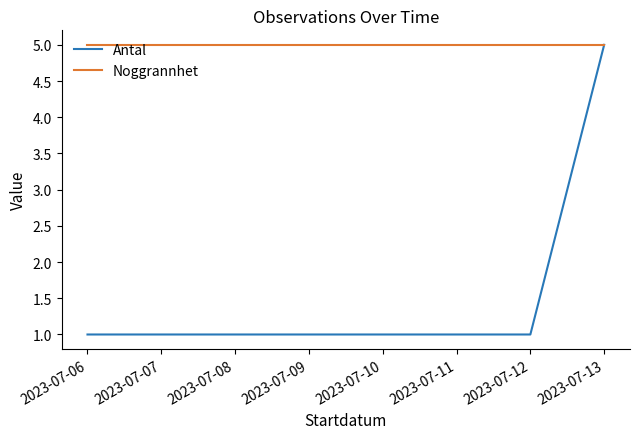

What is the total value across all series at 2023-07-13?

10